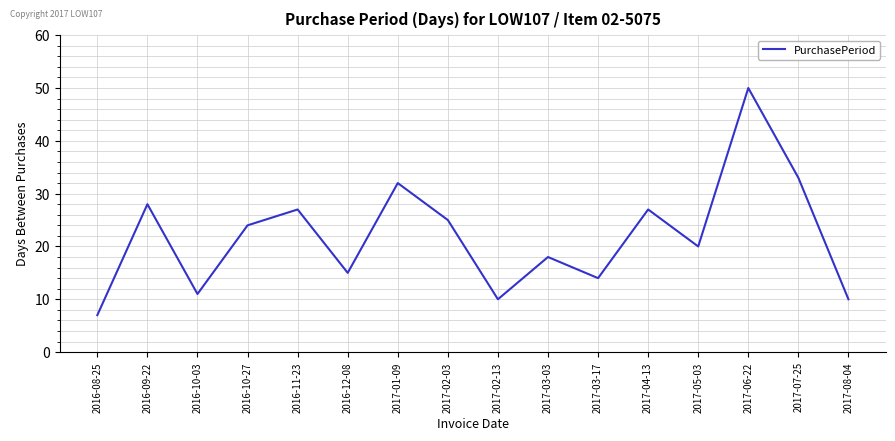

How many lines are shown in the chart?

1